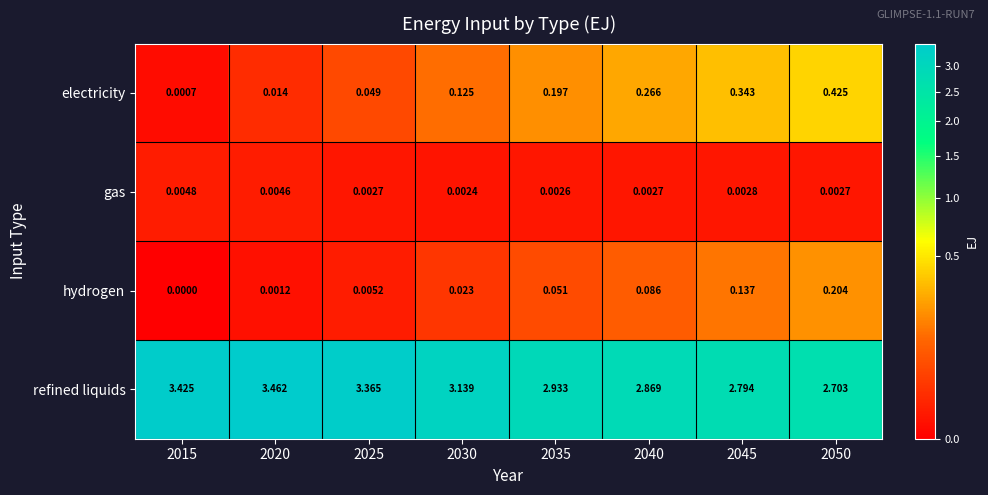

Is the value of electricity at 2030 greater than the value of hydrogen at 2020?

Yes